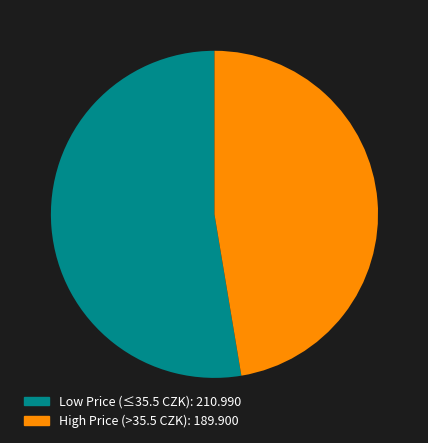

Is there a majority slice in this chart?

Yes